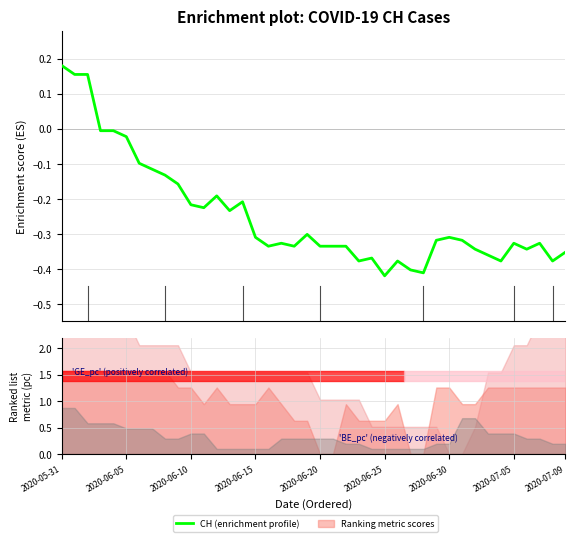

Count the number of values greater than 0.

3